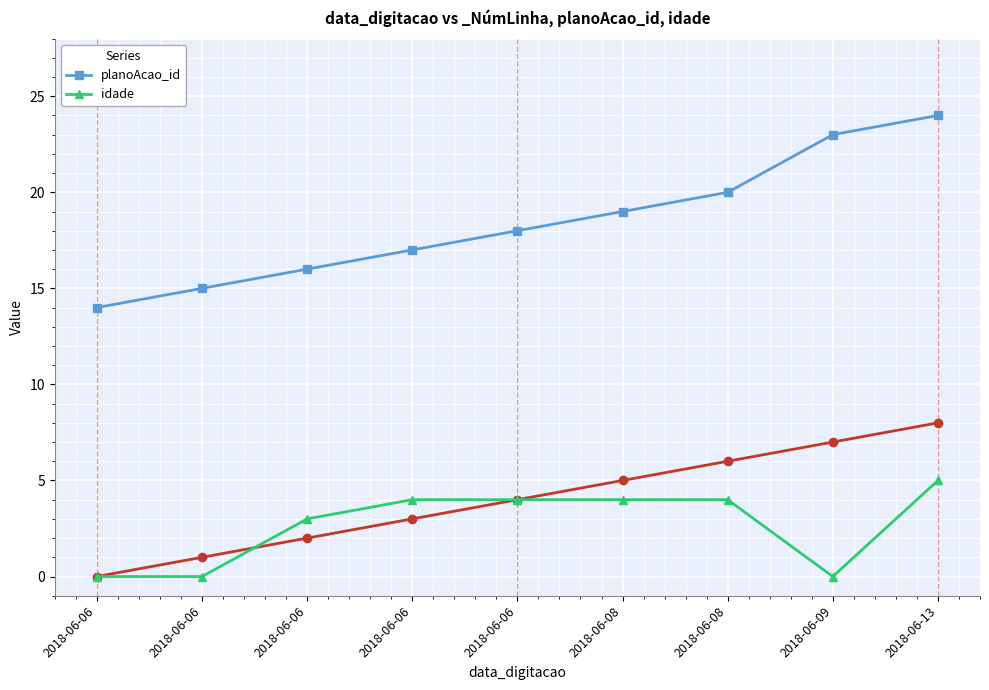

Count the number of data series in this chart.

2